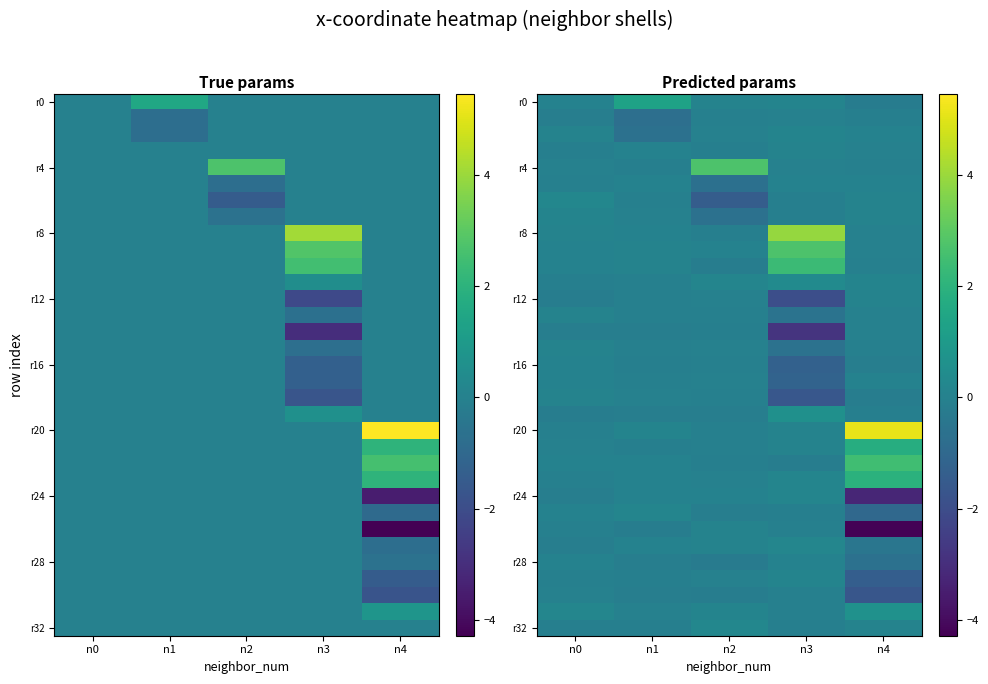

Which series has the largest range (max minus min)?

r20